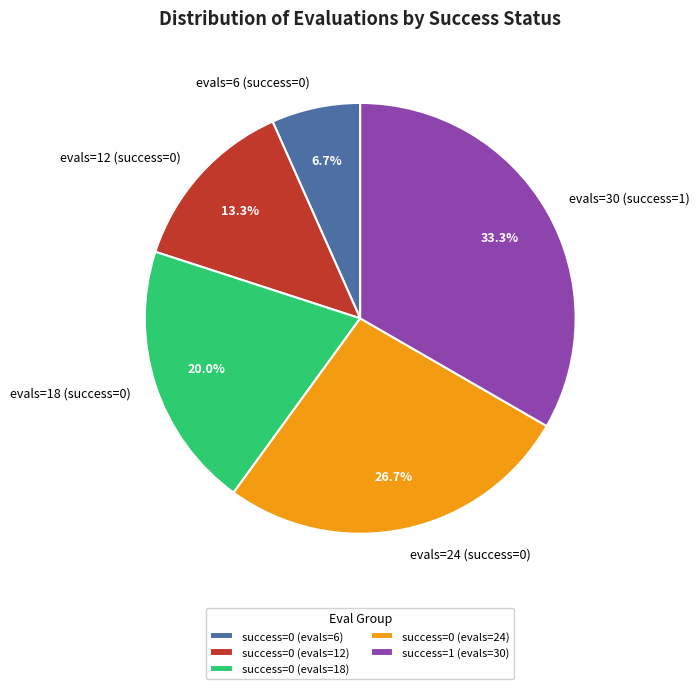

Do evals=18 (success=0) and evals=6 (success=0) together represent more than half of the pie?

No